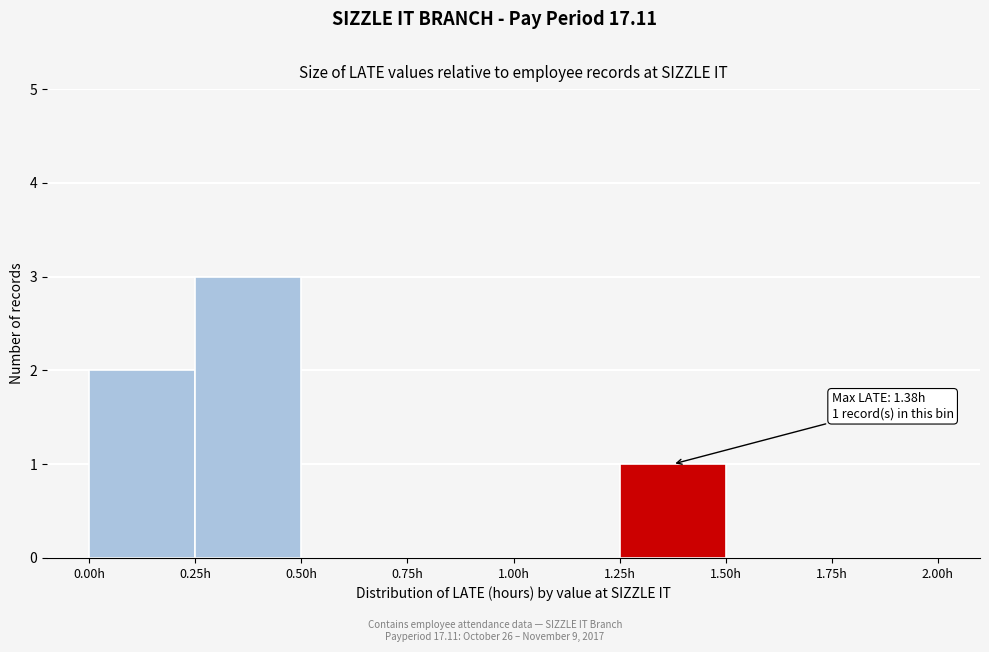

Over which range of the x-axis is the bar tallest?

0.25 to 0.50